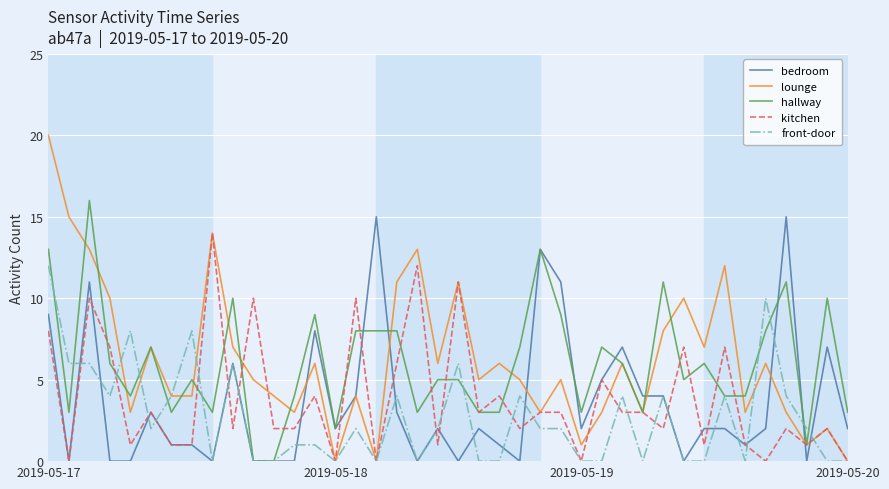

What is the greatest value displayed?

20